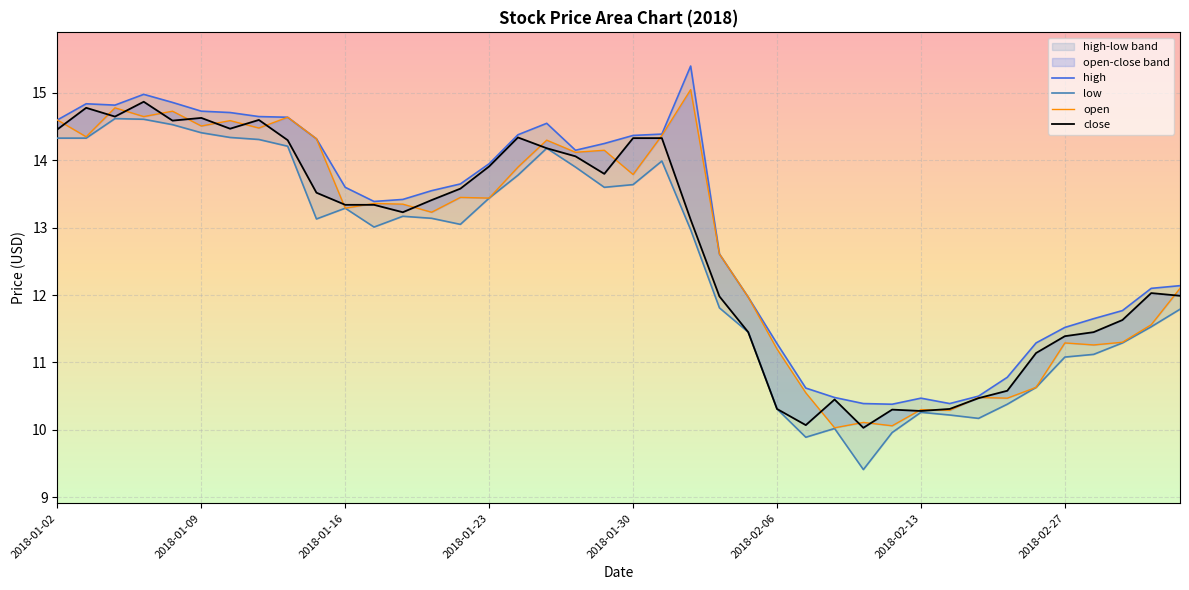

At which label is low closest to 12?

23